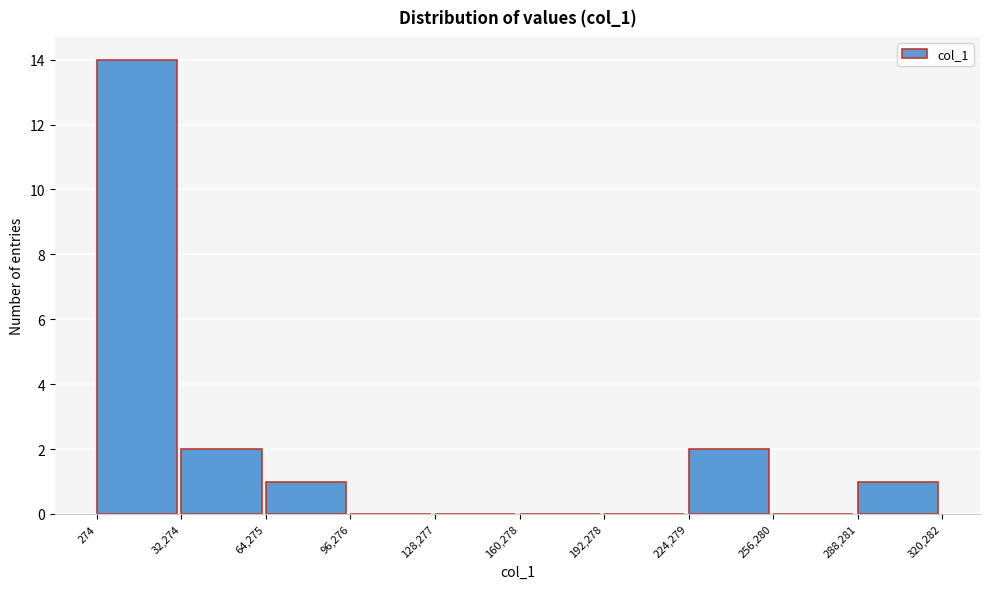

Reading left to right, transcribe this chart: for each bar, give the range it covers on the x-axis and its height. The values are not printed on the chart, so give them approximately, as read against the axis.

274 to 32,274: 14
32,274 to 64,275: 2
64,275 to 96,276: 1
96,276 to 128,277: 0
128,277 to 160,278: 0
160,278 to 192,278: 0
192,278 to 224,279: 0
224,279 to 256,280: 2
256,280 to 288,281: 0
288,281 to 320,282: 1